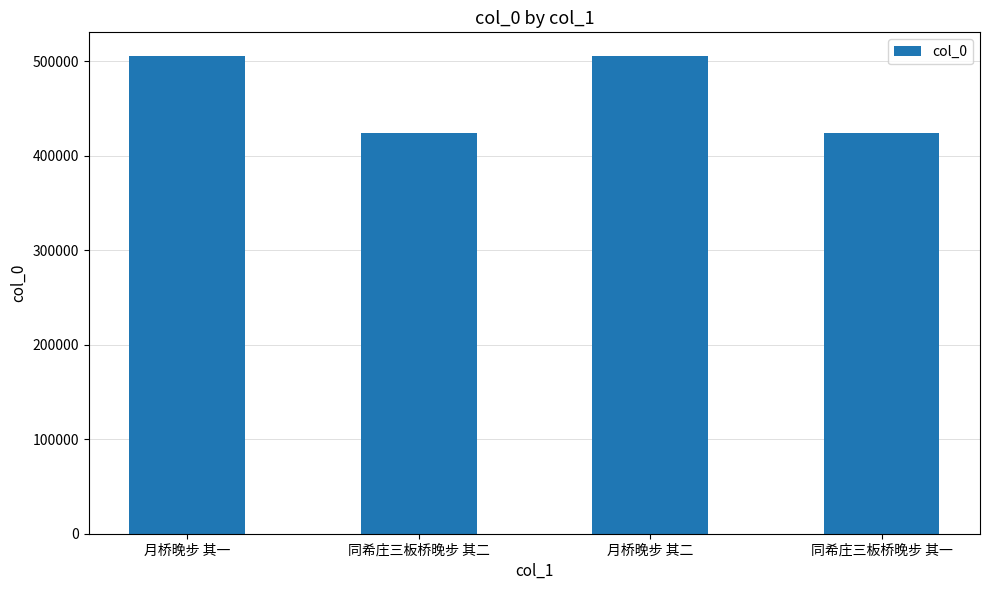

What is the maximum value shown in the chart?

505428